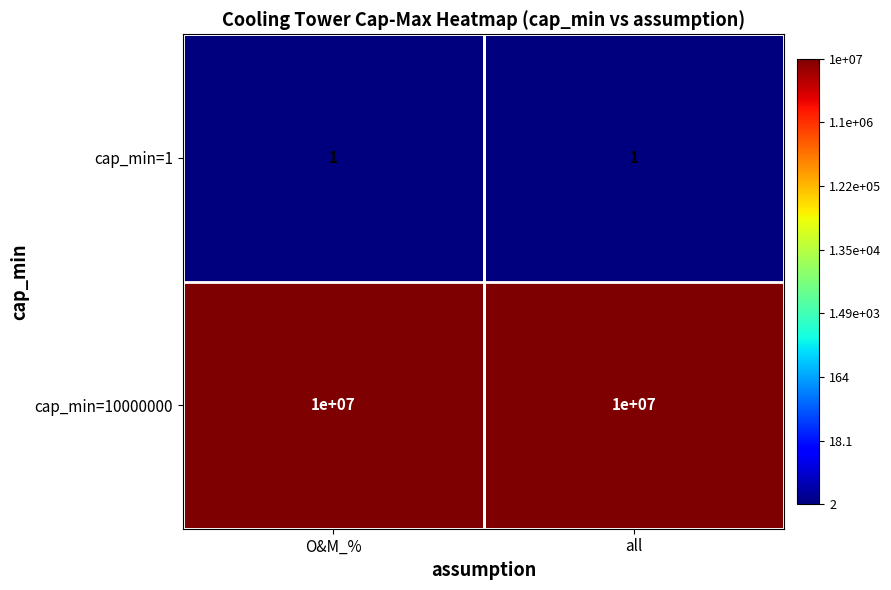

List the series in order of their peak value, lowest first.

cap_min=1, cap_min=10000000